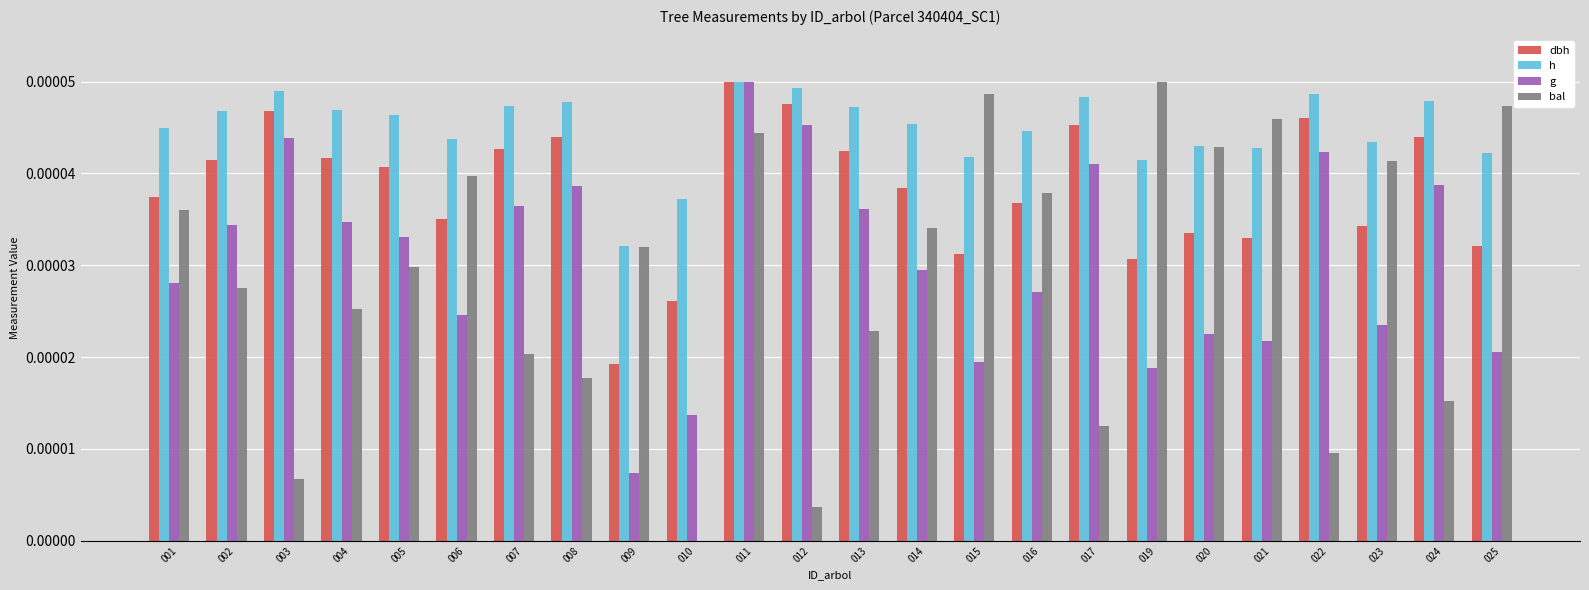

The h series shows 0.0 at 004. True or false?

True